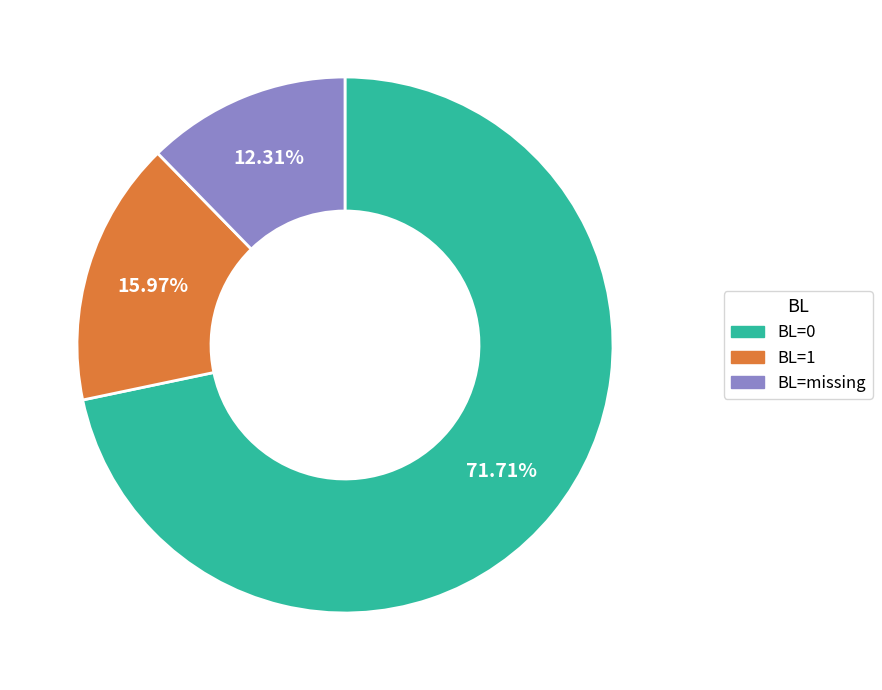

Is there a majority slice in this chart?

Yes